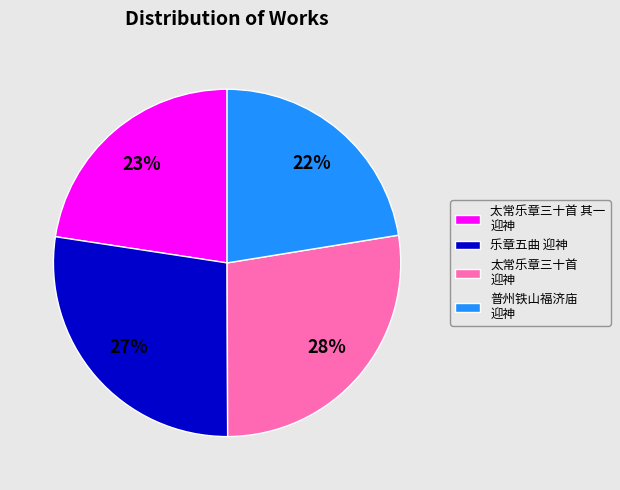

Between 太常乐章三十首 其一 迎神 and 乐章五曲 迎神, which is larger?

乐章五曲 迎神